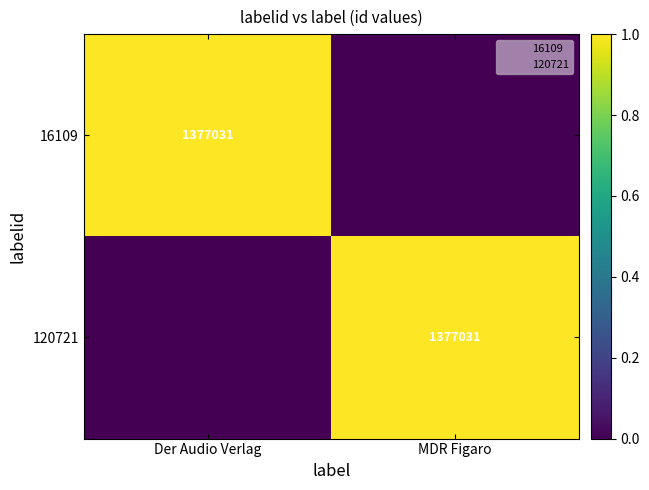

How many values in 120721 are above zero?

1